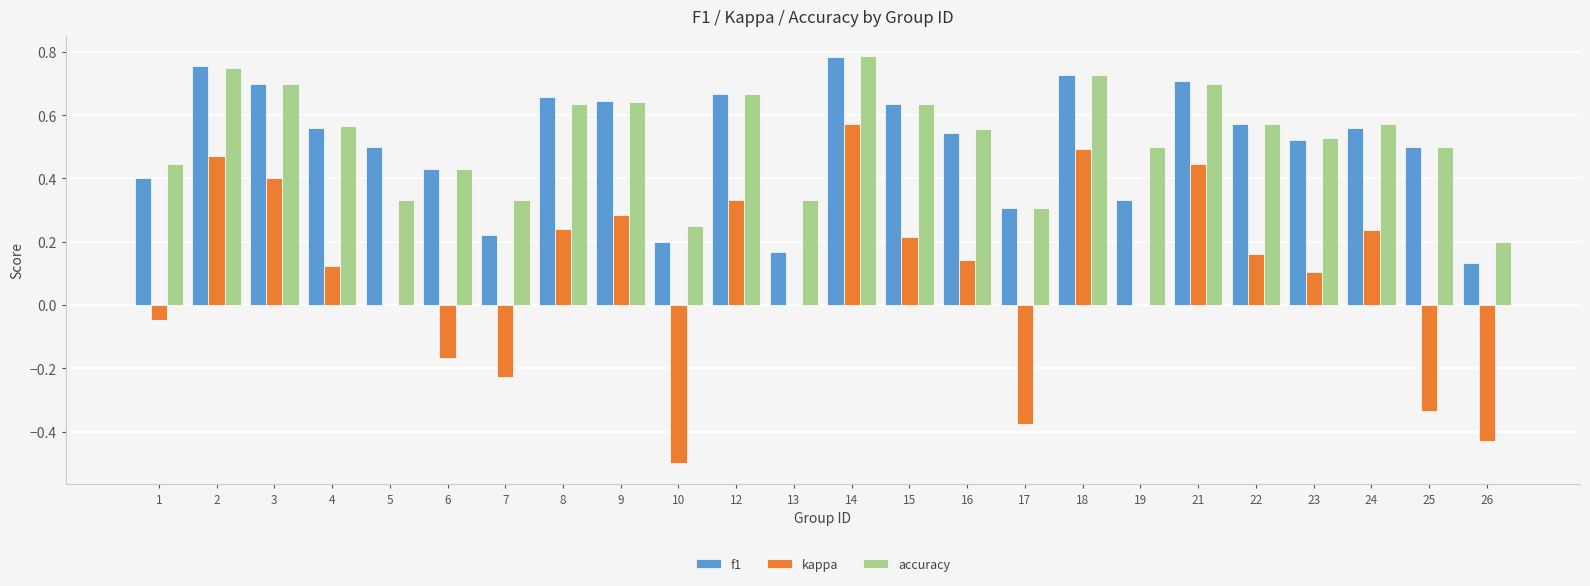

Is it true that accuracy equals 1.1 at 3?

False